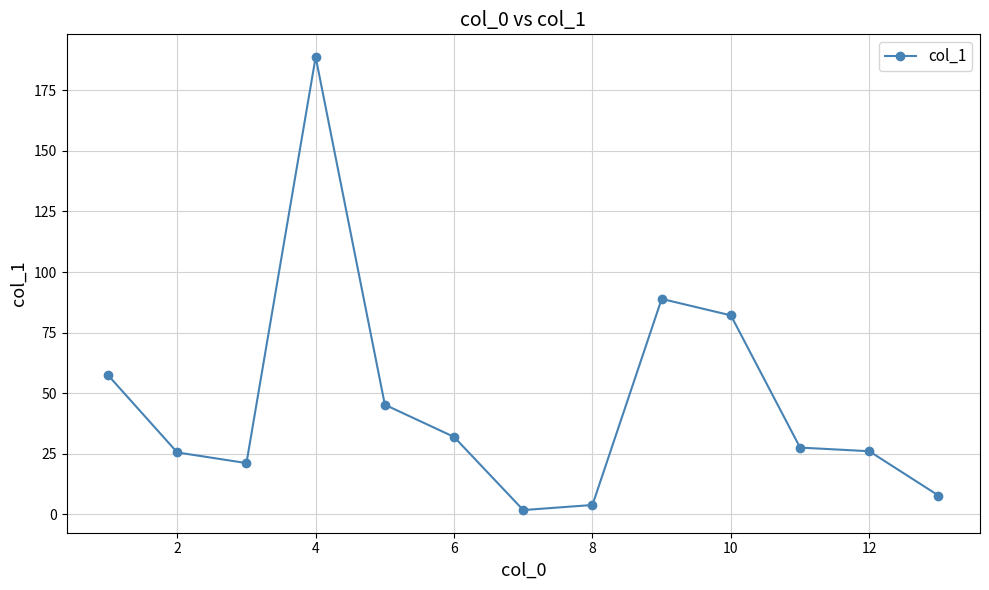

What is the difference between the maximum and second lowest values?

185.0